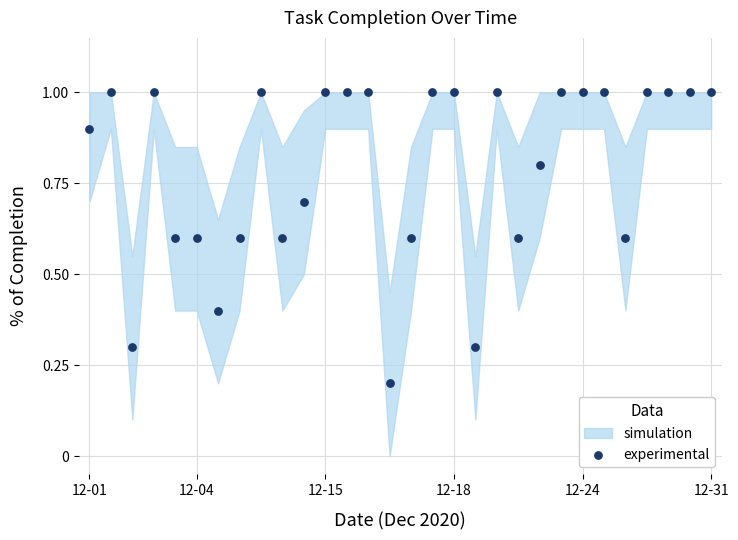

What is the range of Y values (max minus min)?

0.8